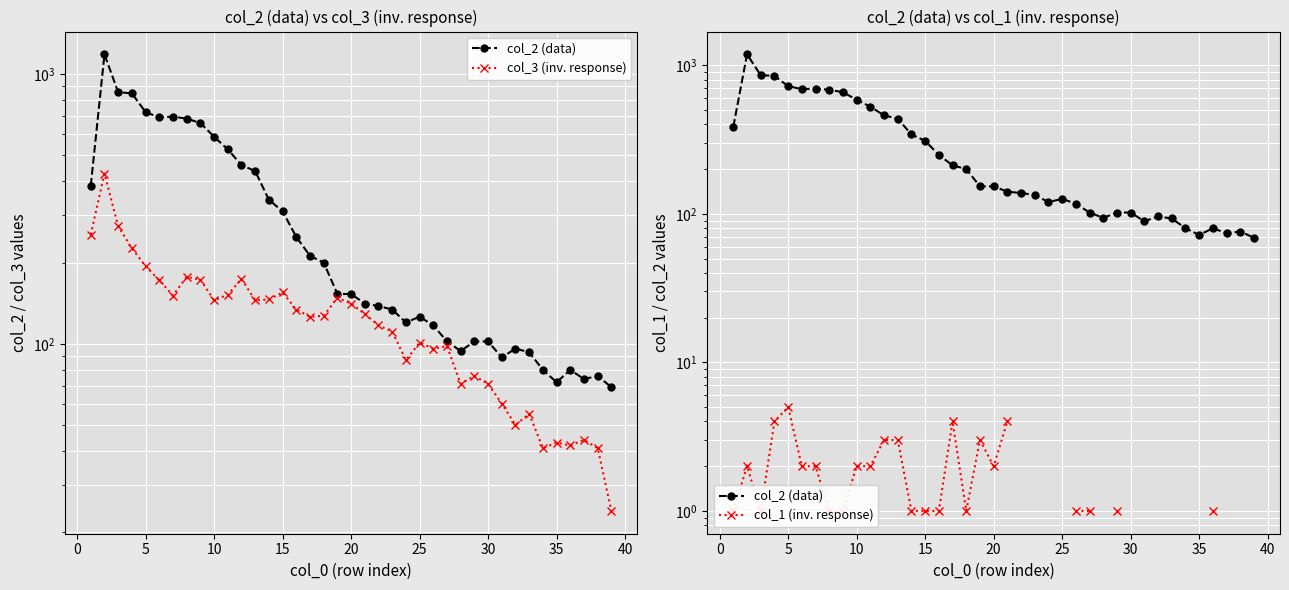

Between 23 and 35, which series saw the biggest shift?

col_3 (inv. response)